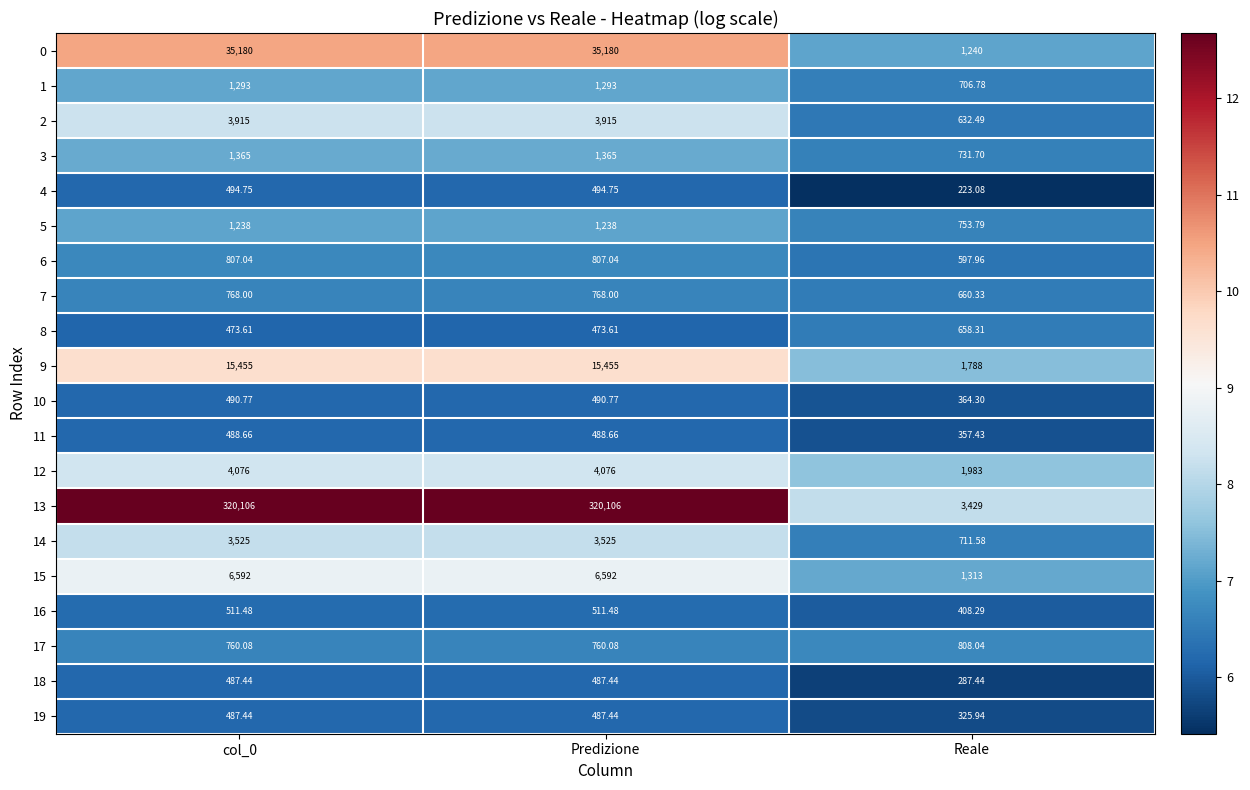

Which series has the largest range (max minus min)?

13